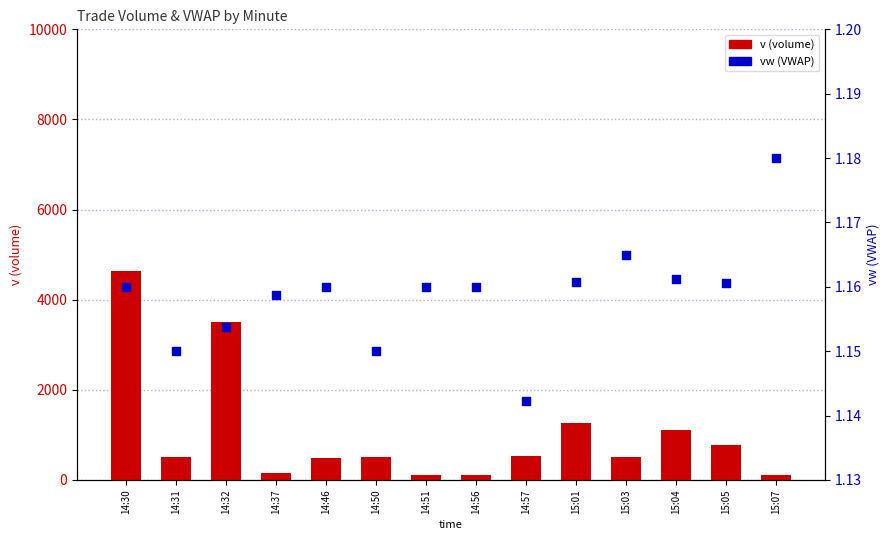

At how many categories does at least one series exceed 300?

10